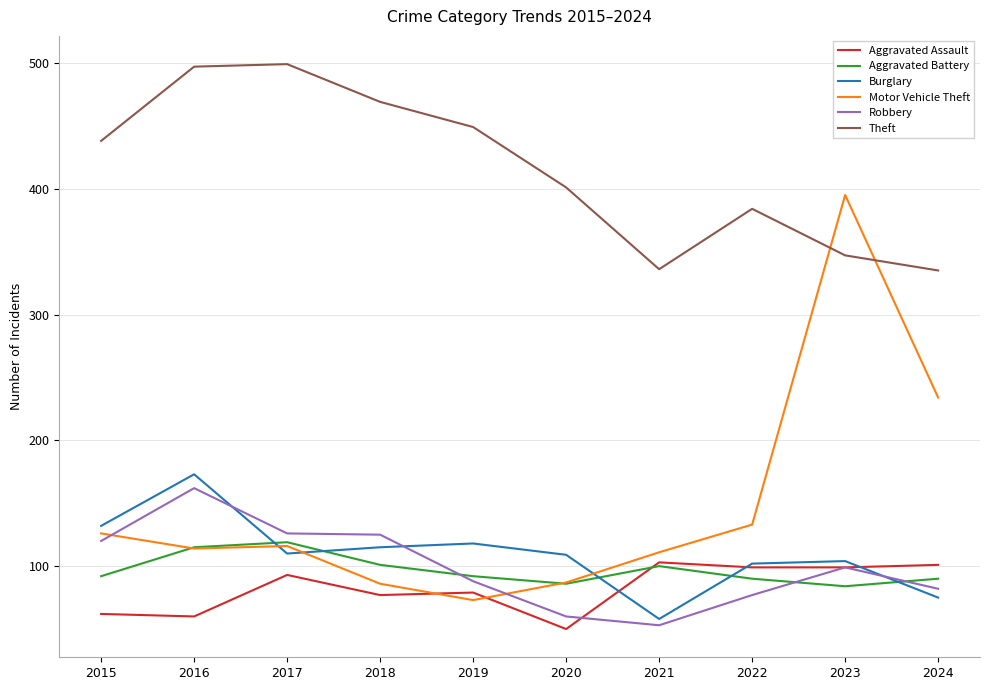

Does the chart have visible grid lines?

Yes